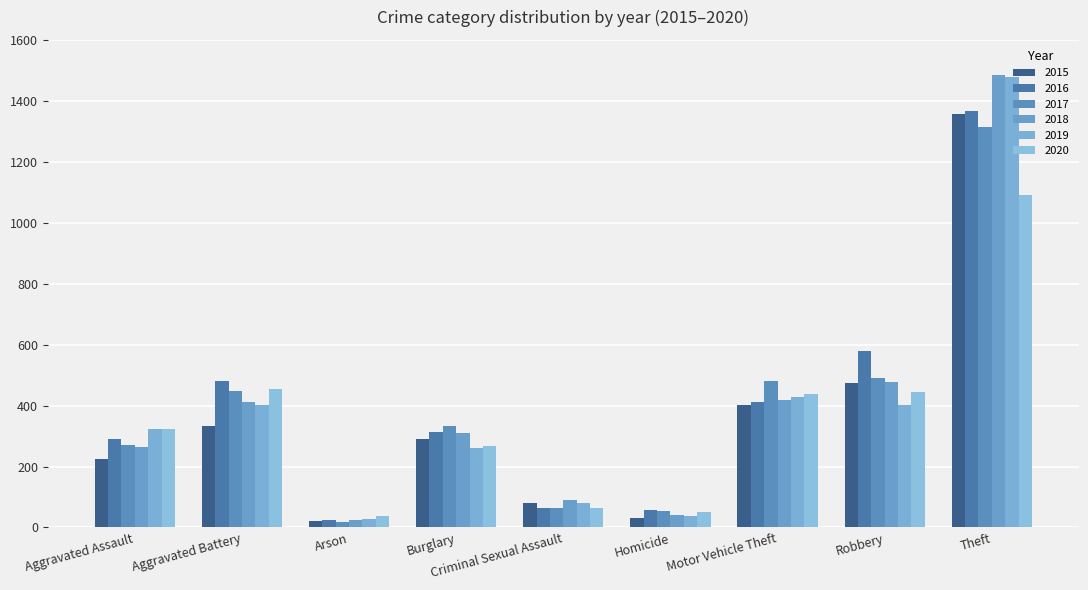

What is the spread (max minus min) of values at Homicide?

28